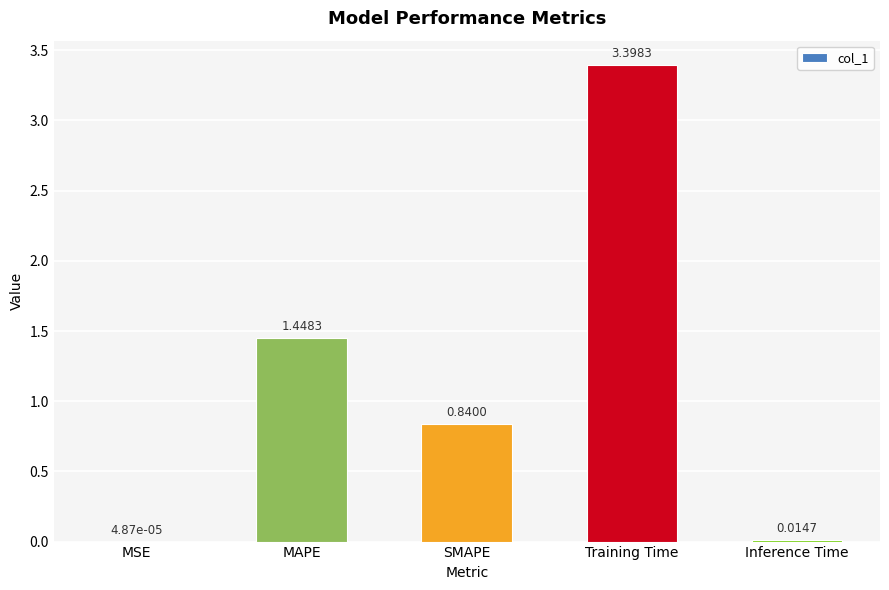

What is the sum of the values at Training Time and MSE?

3.4